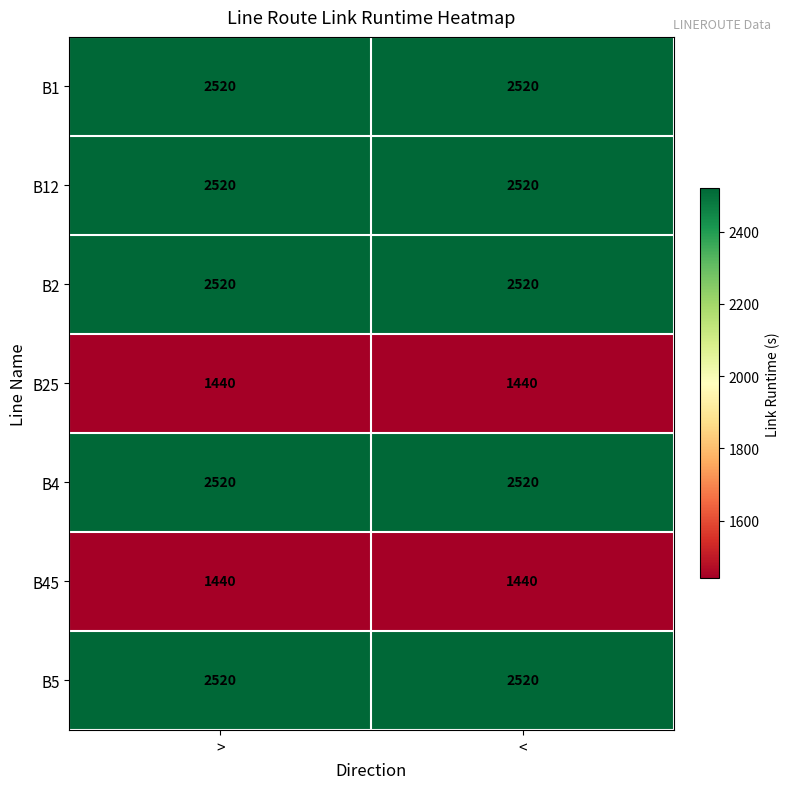

Is it true that B5 equals 2520 at >?

True